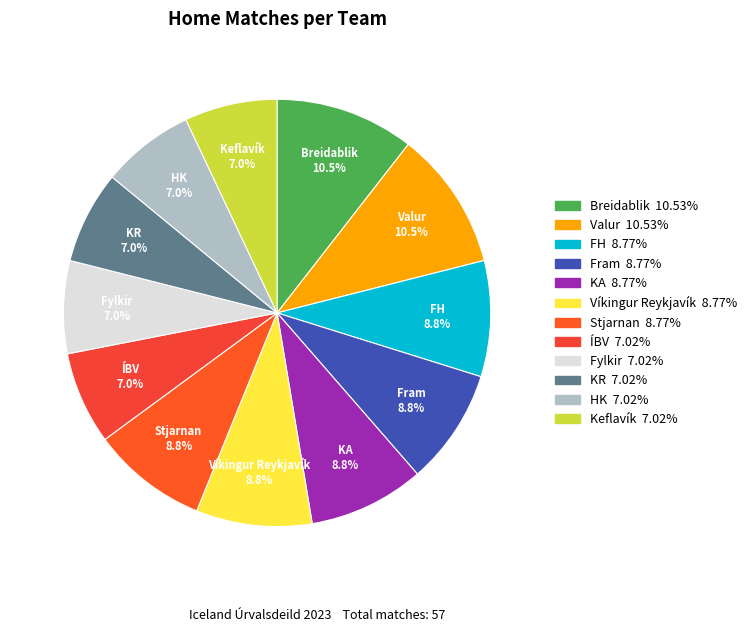

Combined, what portion of the pie is Fylkir and Fram?

15.8%